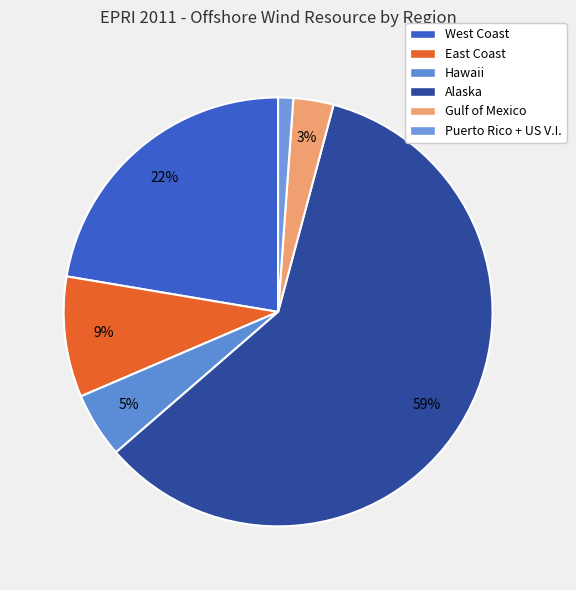

Is there a majority slice in this chart?

Yes